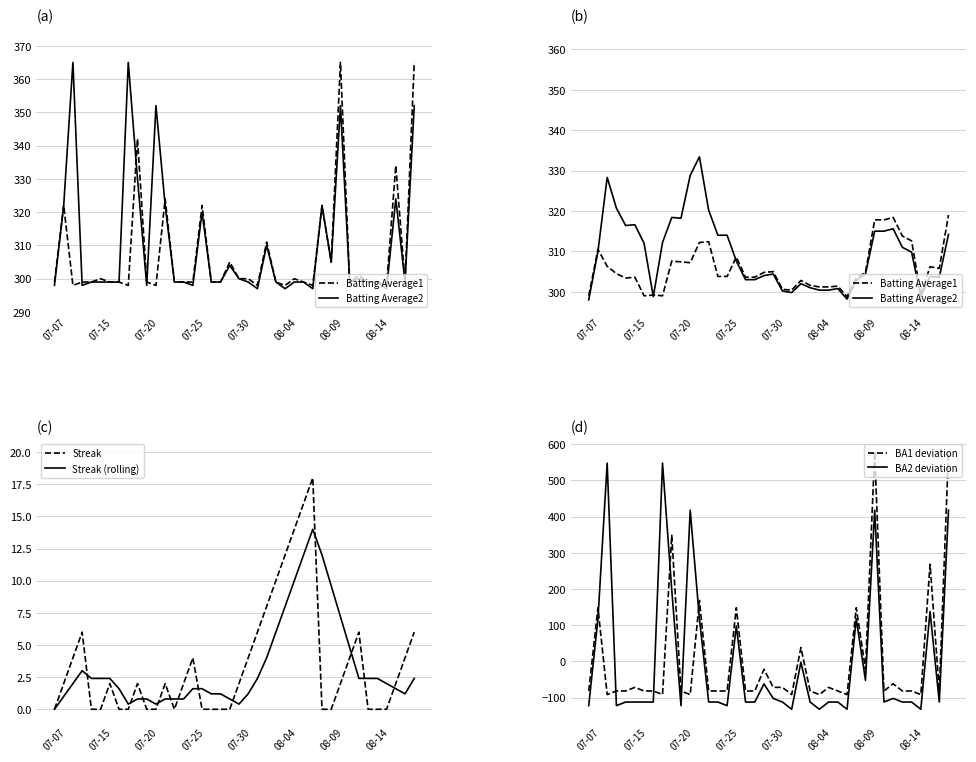

In Streak (rolling), how many points are lower than both neighbors (excluding endpoints)?

4